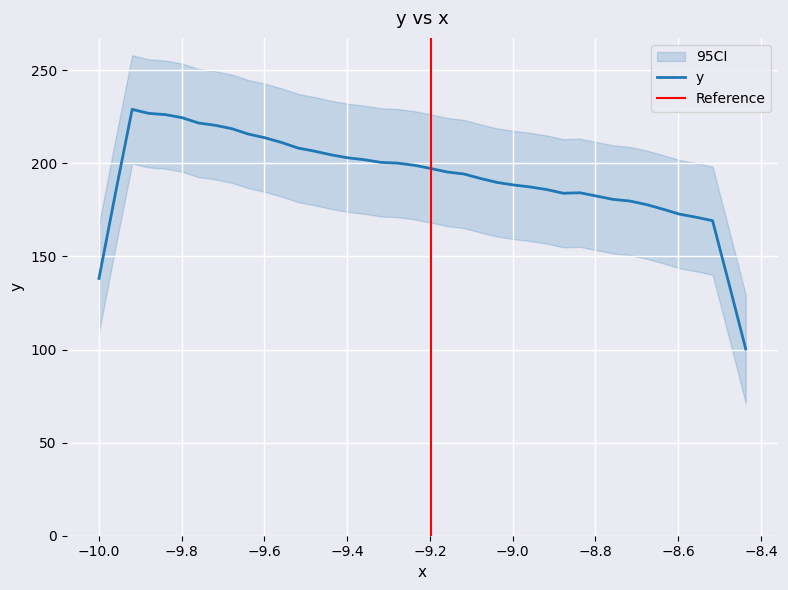

What is the maximum value for y?

228.9